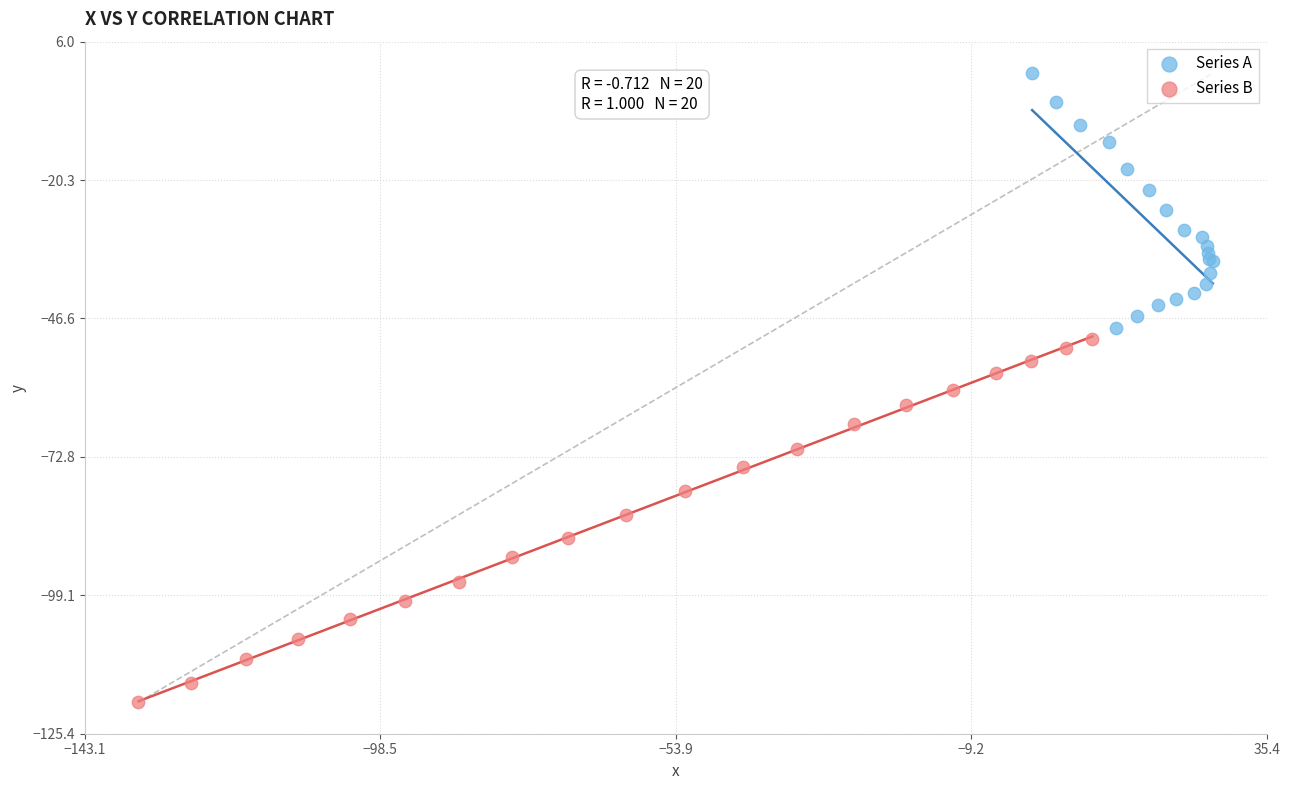

Which series contains the lowest Y value?

Series B